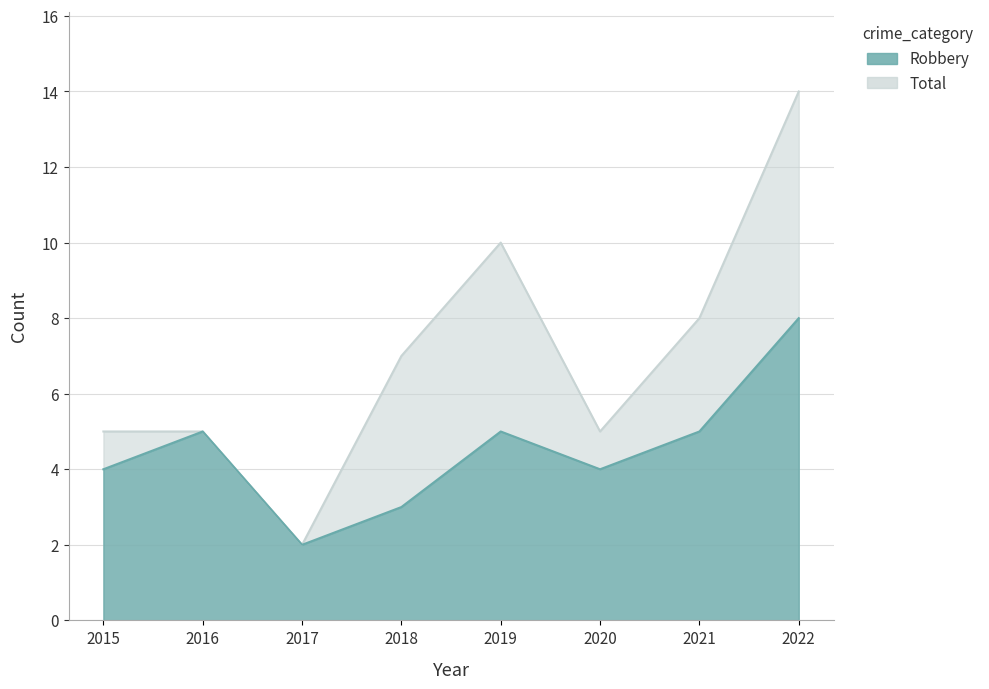

List the series in order of their overall mean, highest first.

Total, Robbery